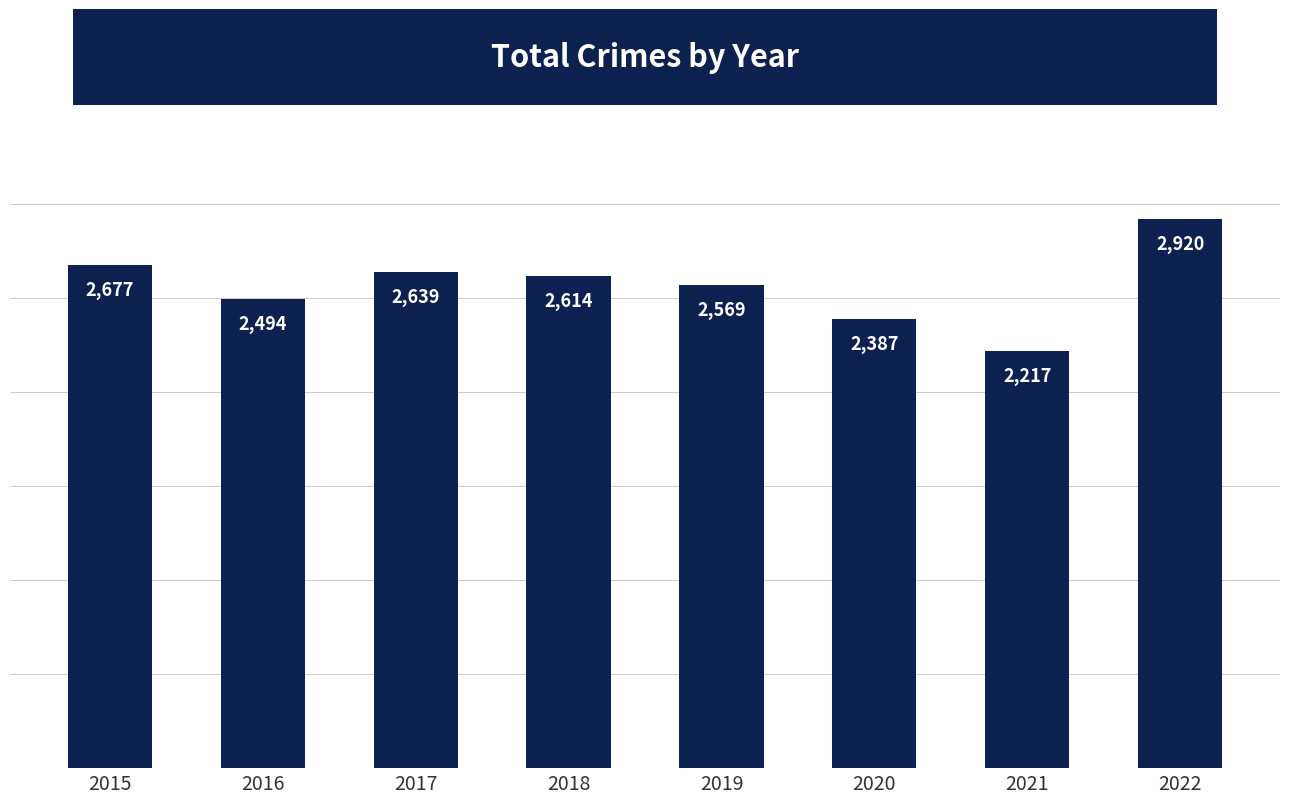

Rank the categories by value from lowest to highest.

2021, 2020, 2016, 2019, 2018, 2017, 2015, 2022